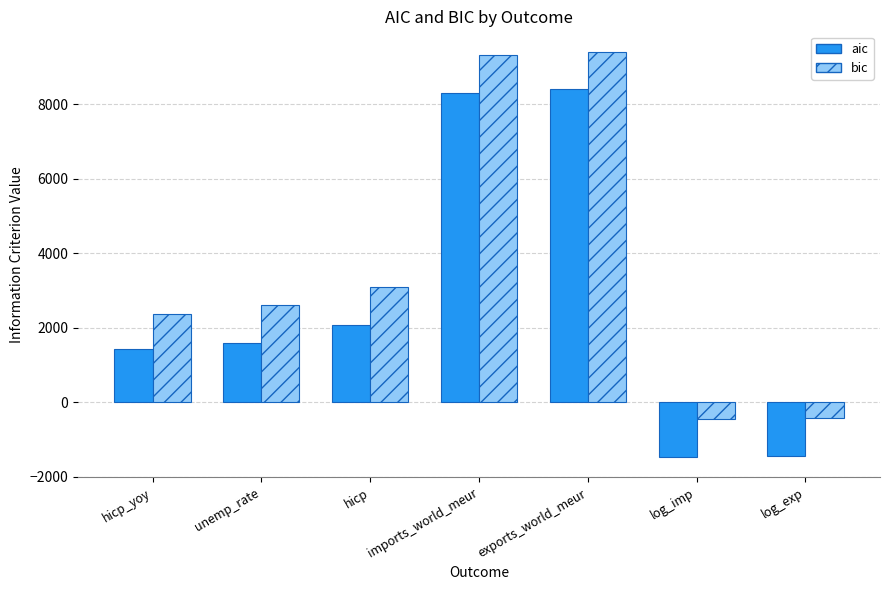

Is it true that aic equals -1443.2 at log_exp?

True